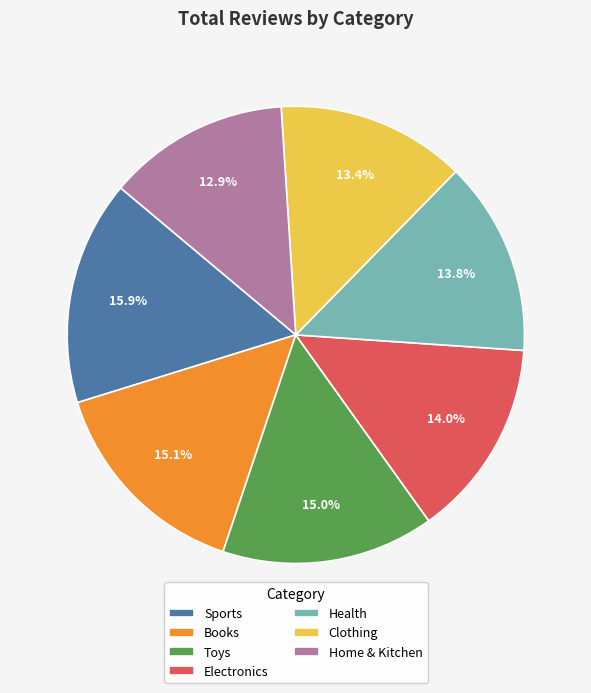

To the nearest percent, what is the difference between the Electronics and Books slice percentages?

1%